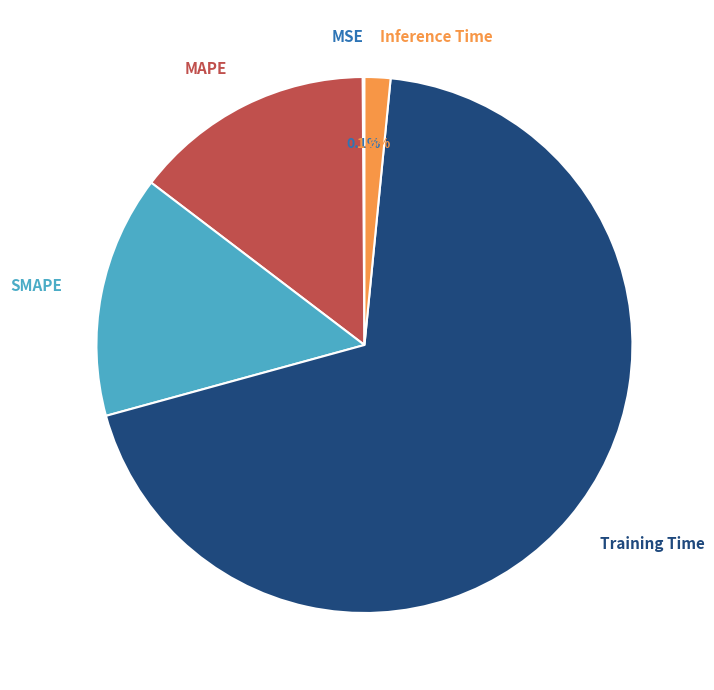

Combined, do MAPE and Training Time account for over 50%?

Yes